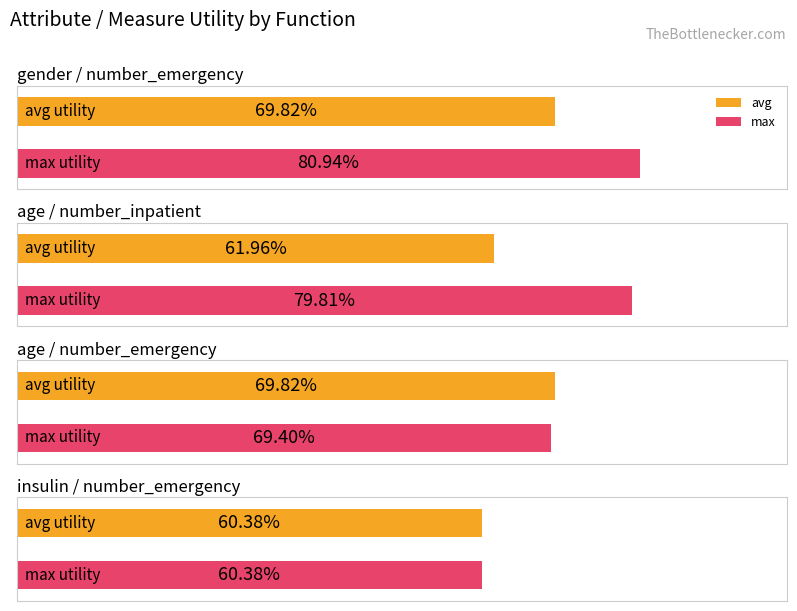

Between number_inpatient (age) and number_emergency (insulin), which is larger?

number_inpatient (age)